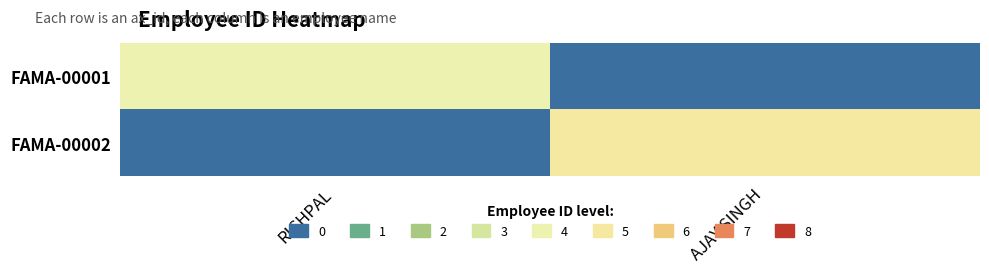

Which series has the widest spread of values?

FAMA-00002